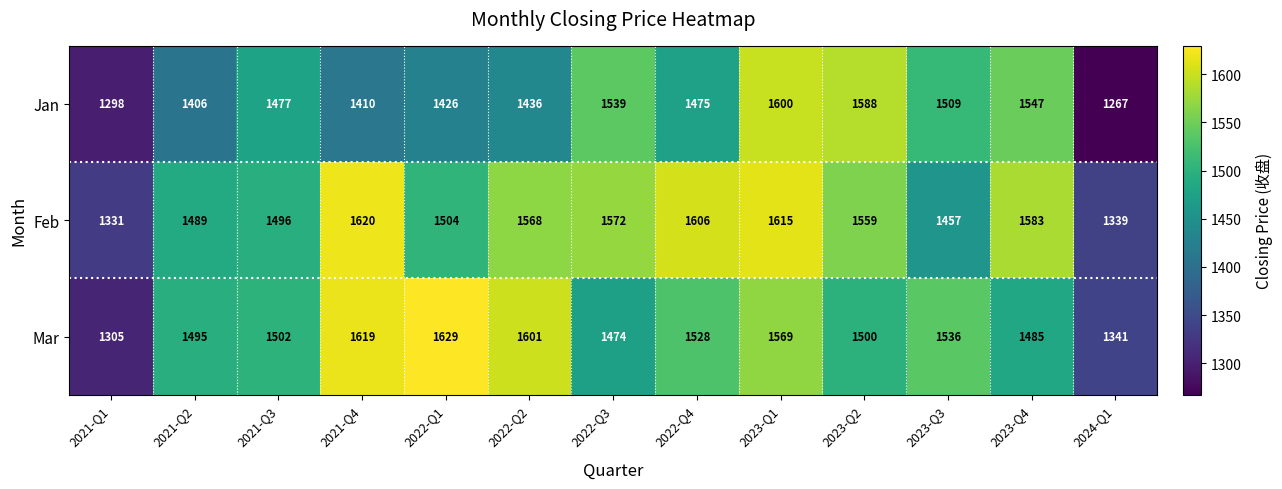

At which category is the sum across all series the highest?

2023-Q1